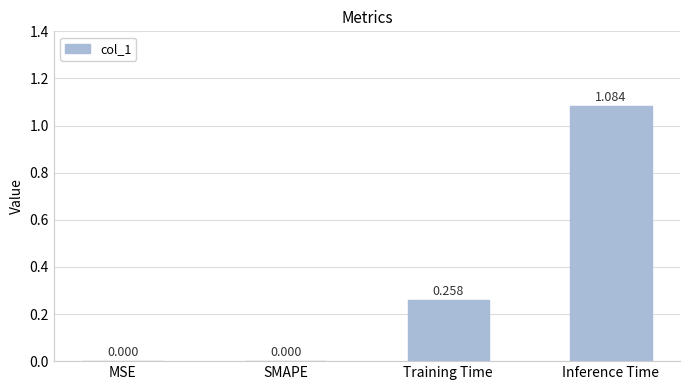

Which label corresponds to the largest value in the chart?

Inference Time